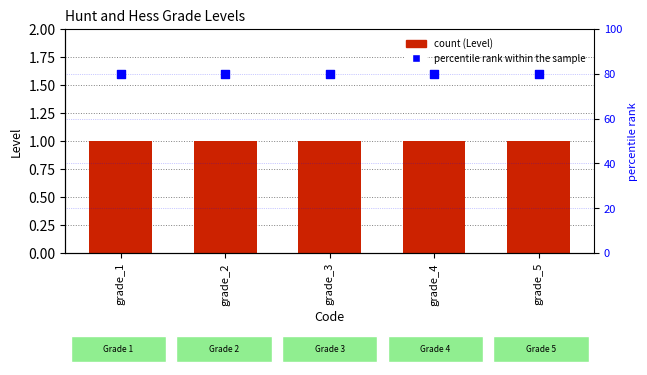

Is the value of Level at grade_2 greater than the value of percentile rank within the sample at grade_1?

No